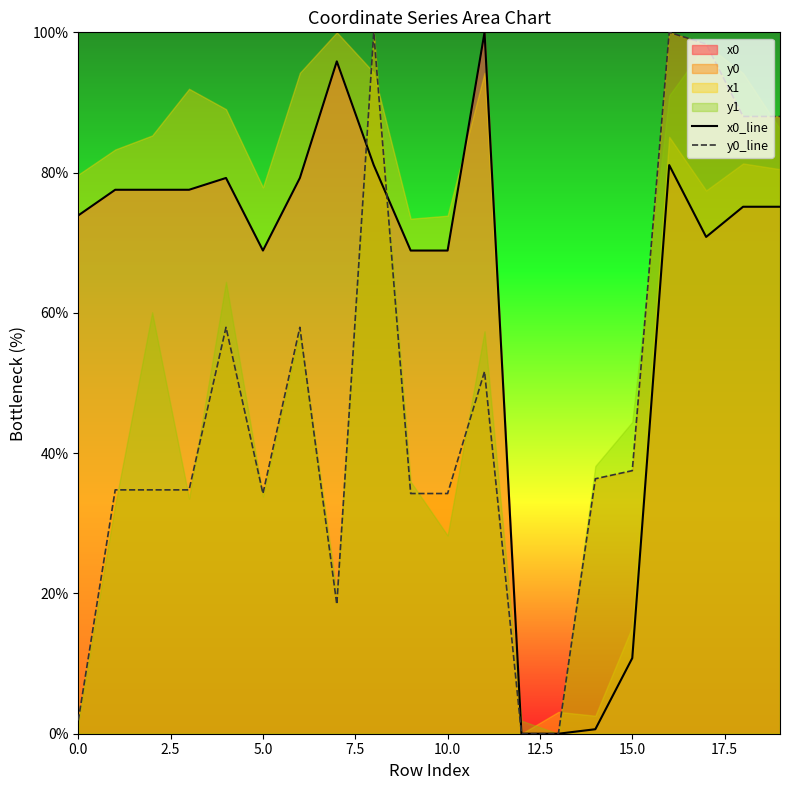

Is it true that x0_line equals 68.9 at 10.0?

True